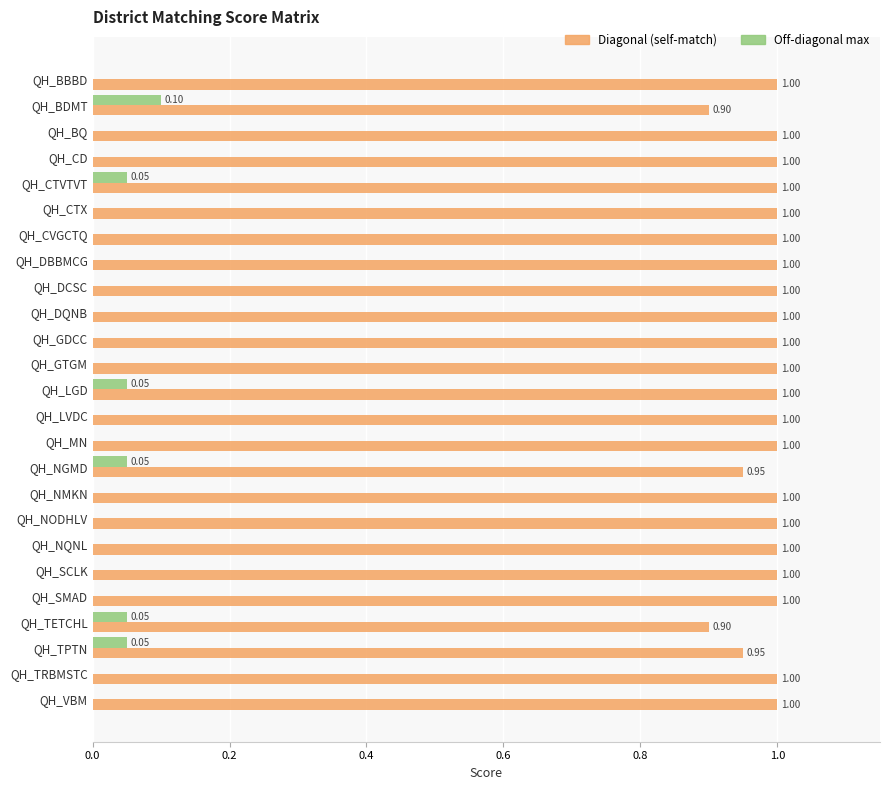

What is the sum of the Diagonal (self-match) values at QH_TRBMSTC and QH_LGD?

2.0